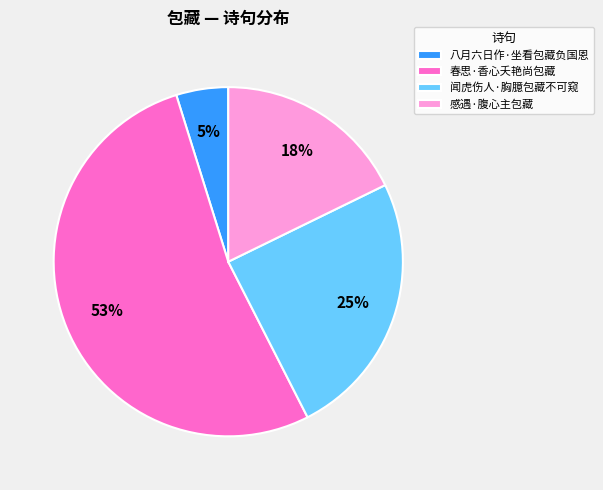

Rank the categories by value from lowest to highest.

八月六日作·坐看包藏负国恩, 感遇·腹心主包藏, 闻虎伤人·胸臆包藏不可窥, 春思·香心夭艳尚包藏